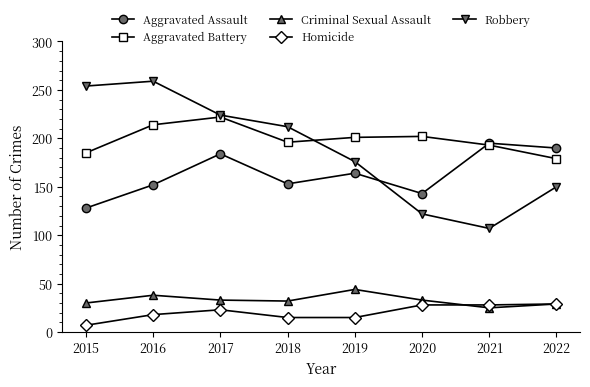

At which category does the chart reach its minimum across all series?

2015